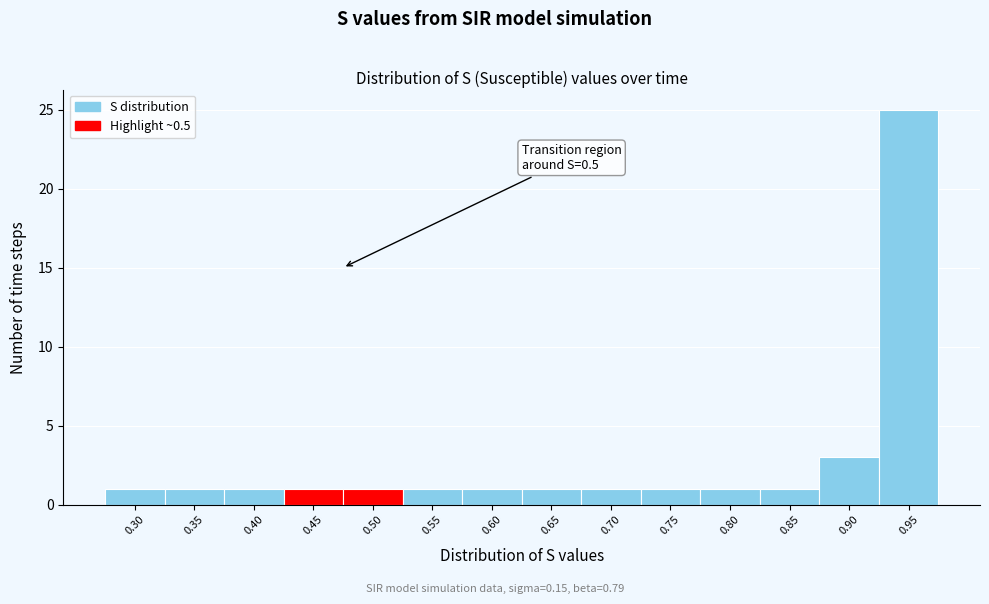

Reading left to right, list all the values displayed in this chart.

1	1	1	1	1	1	1	1	1	1	1	1	3	25